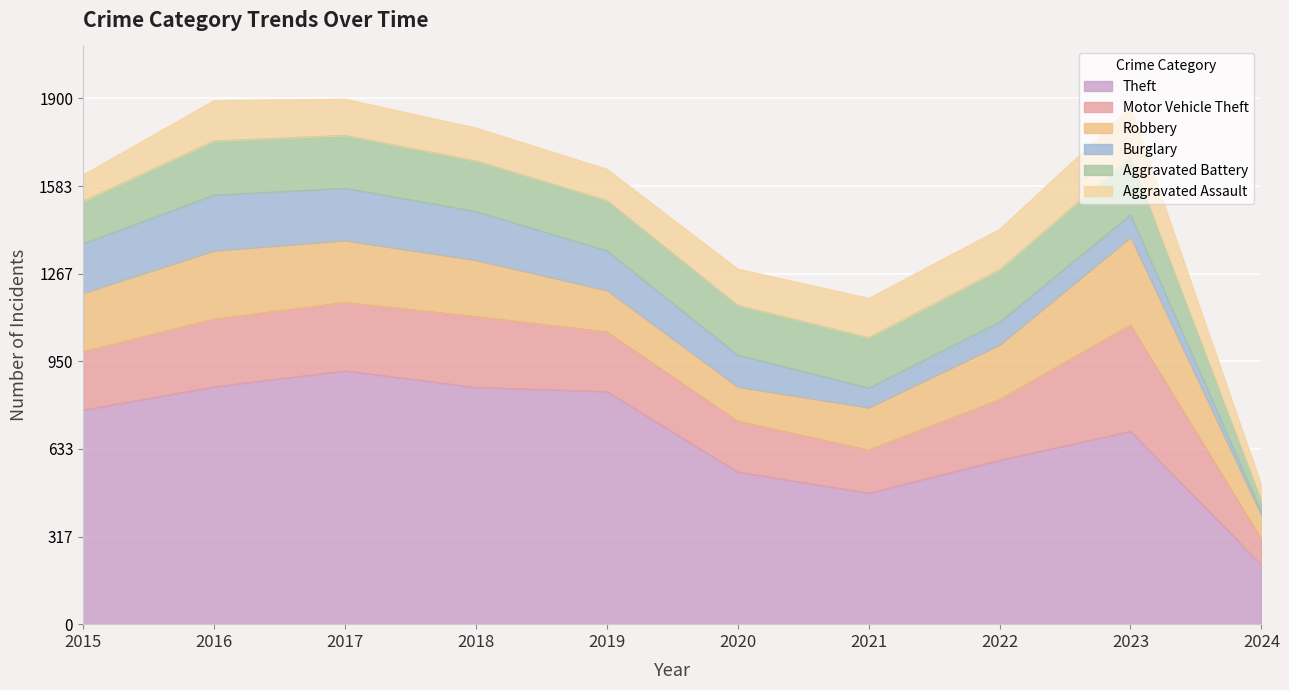

What is the value of the Theft point at the 3rd from the left?

916